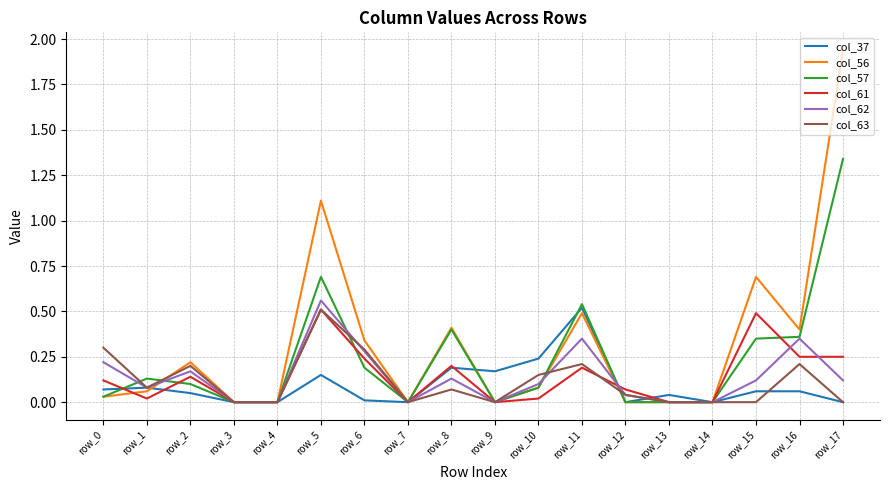

Is this an area chart (filled region under the line)?

No